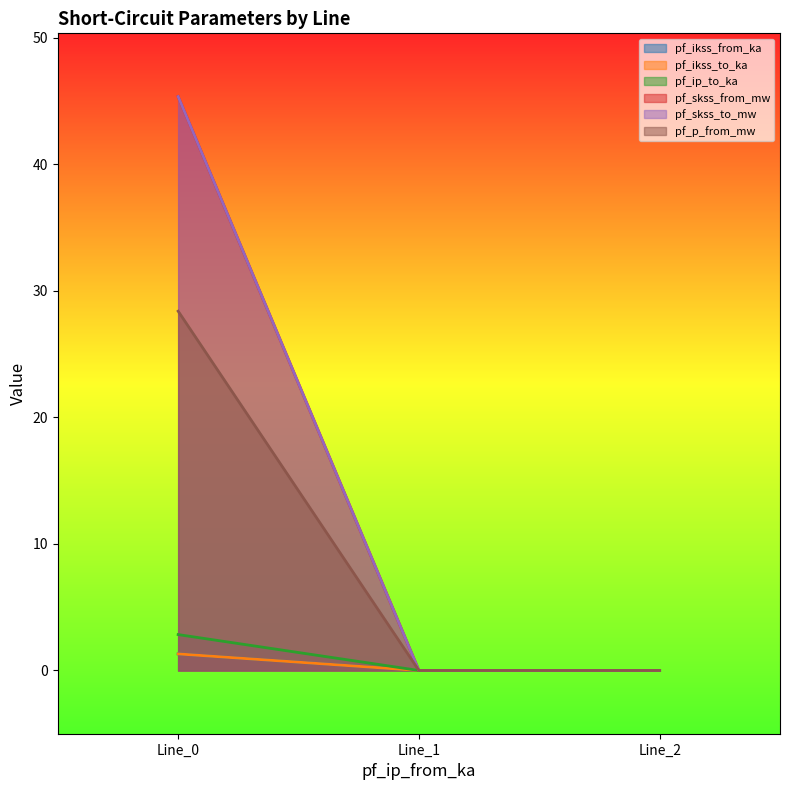

List the series in order of their peak value, highest first.

pf_skss_from_mw, pf_skss_to_mw, pf_p_from_mw, pf_ikss_from_ka, pf_ikss_to_ka, pf_ip_to_ka